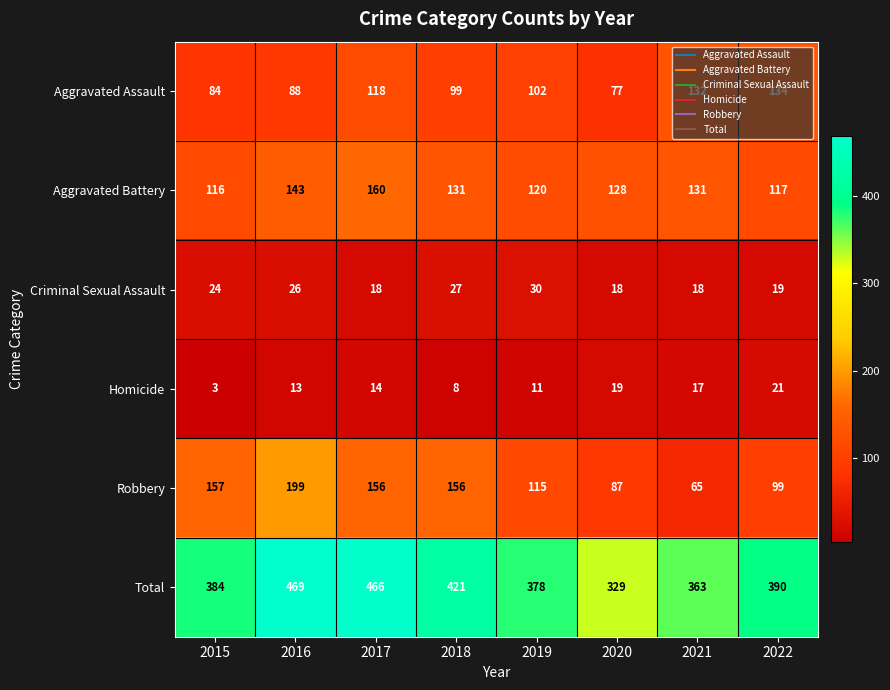

What is the difference between the second highest and minimum values in the Robbery series?

92